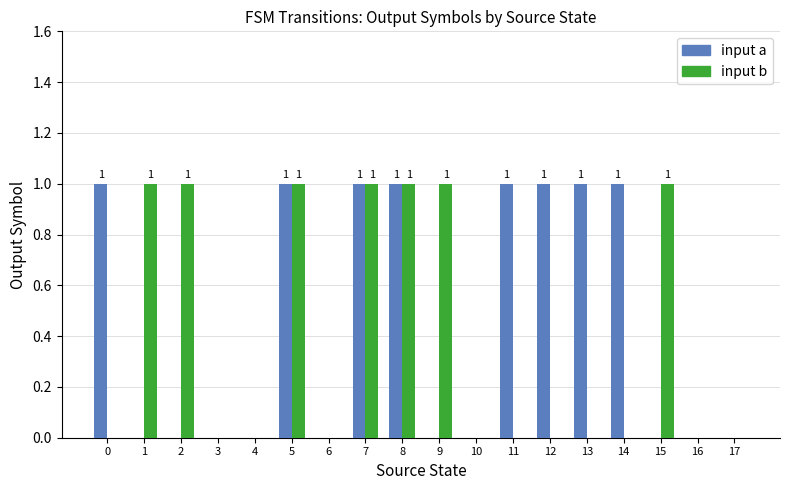

True or false: input b has a value of 1 at 2.

True